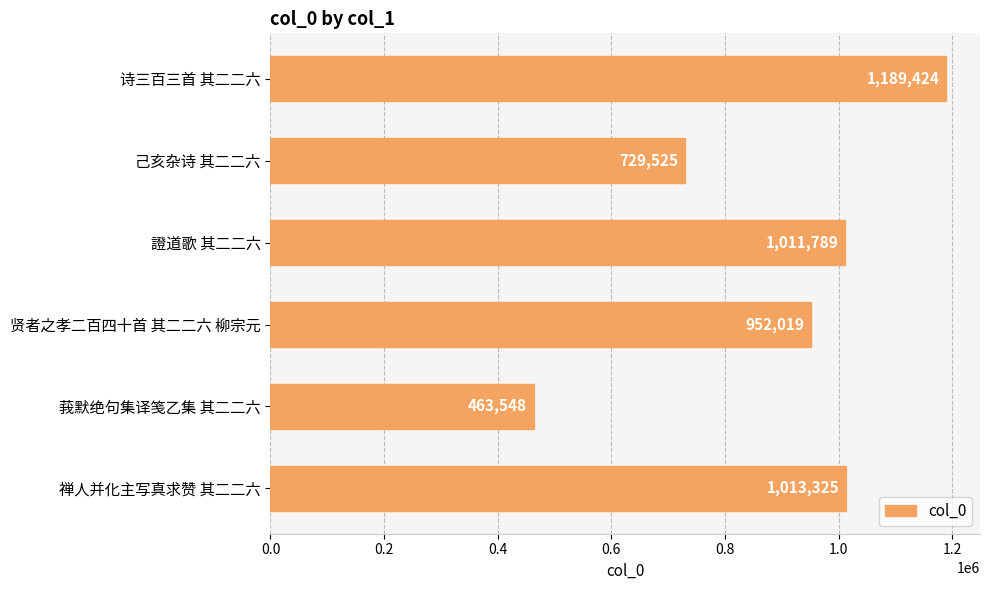

What is the label of the 5th bar from the top?

莪默绝句集译笺乙集 其二二六